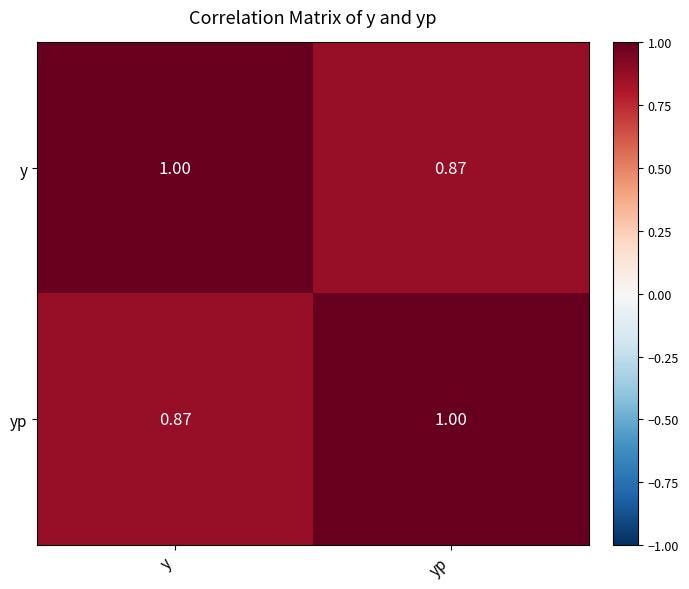

At yp, list the series in order from largest to smallest.

yp, y